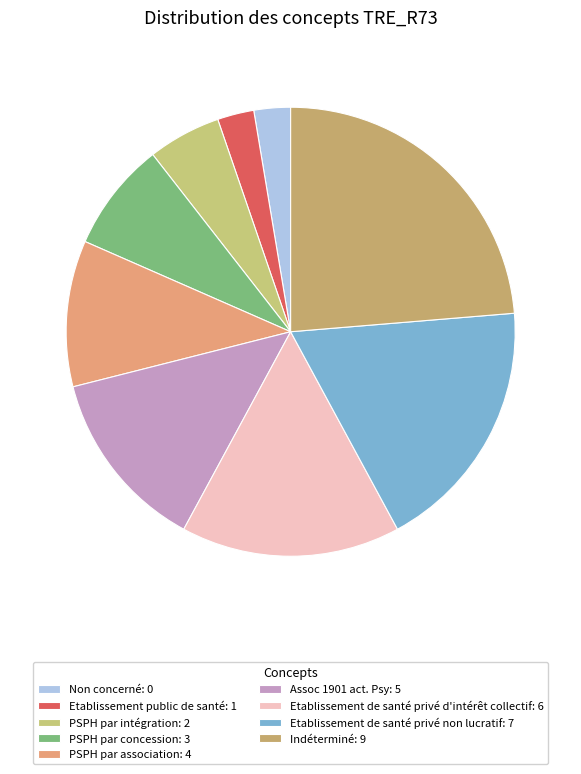

How many slices are in this pie chart?

9